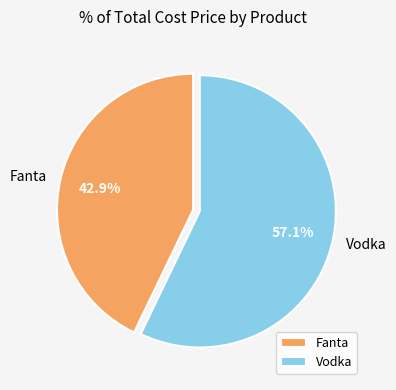

Between Vodka and Fanta, which is larger?

Vodka